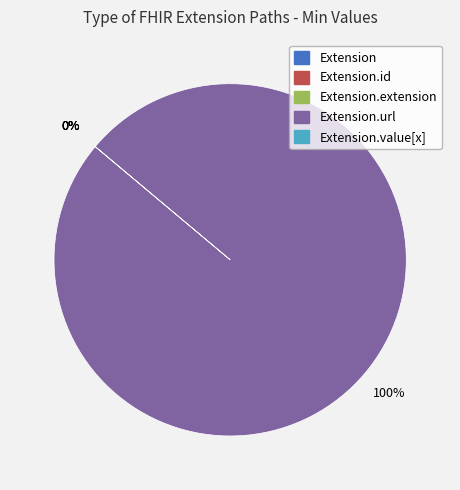

Is it true that Extension is 12% of the pie?

False